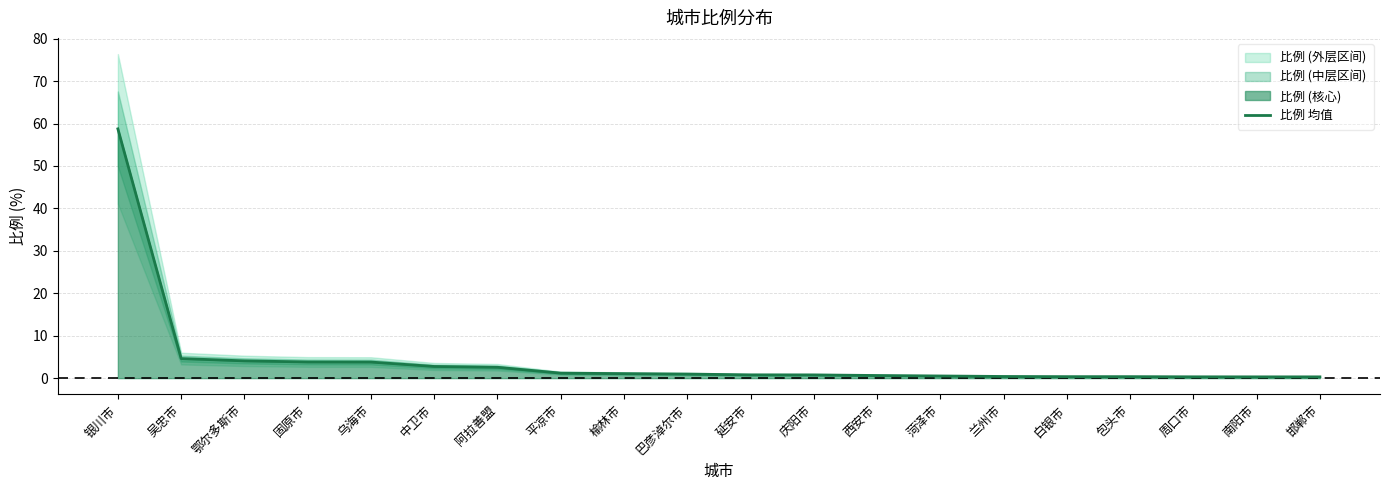

What is the sum of the values at 巴彦淖尔市 and 固原市?

4.8